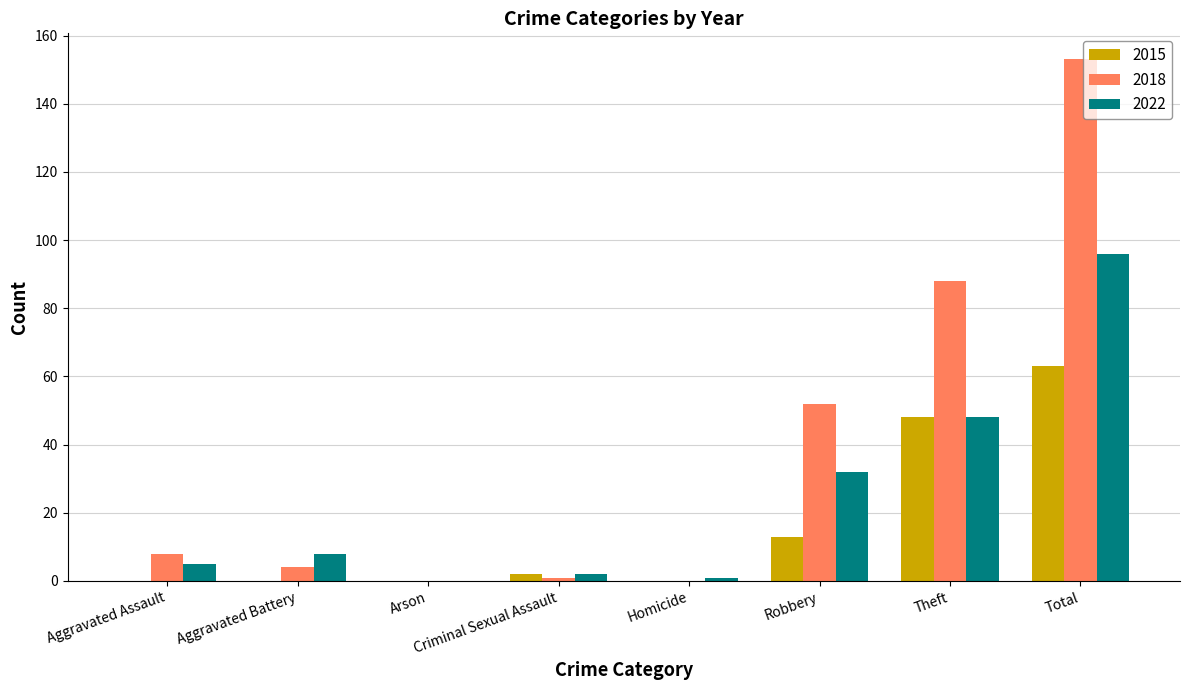

What is the sum of all 2022 values?

192